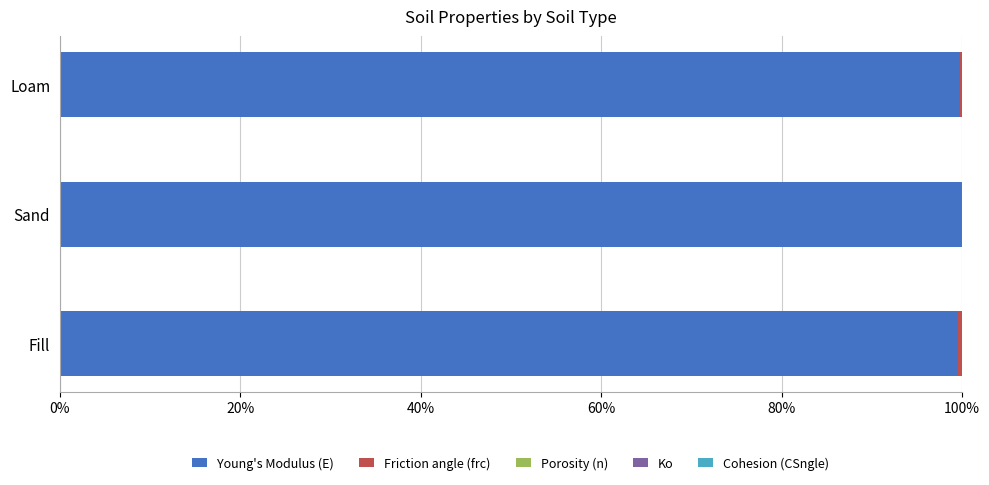

True or false: Young's Modulus (E) has a value of 174.3 at Sand.

False